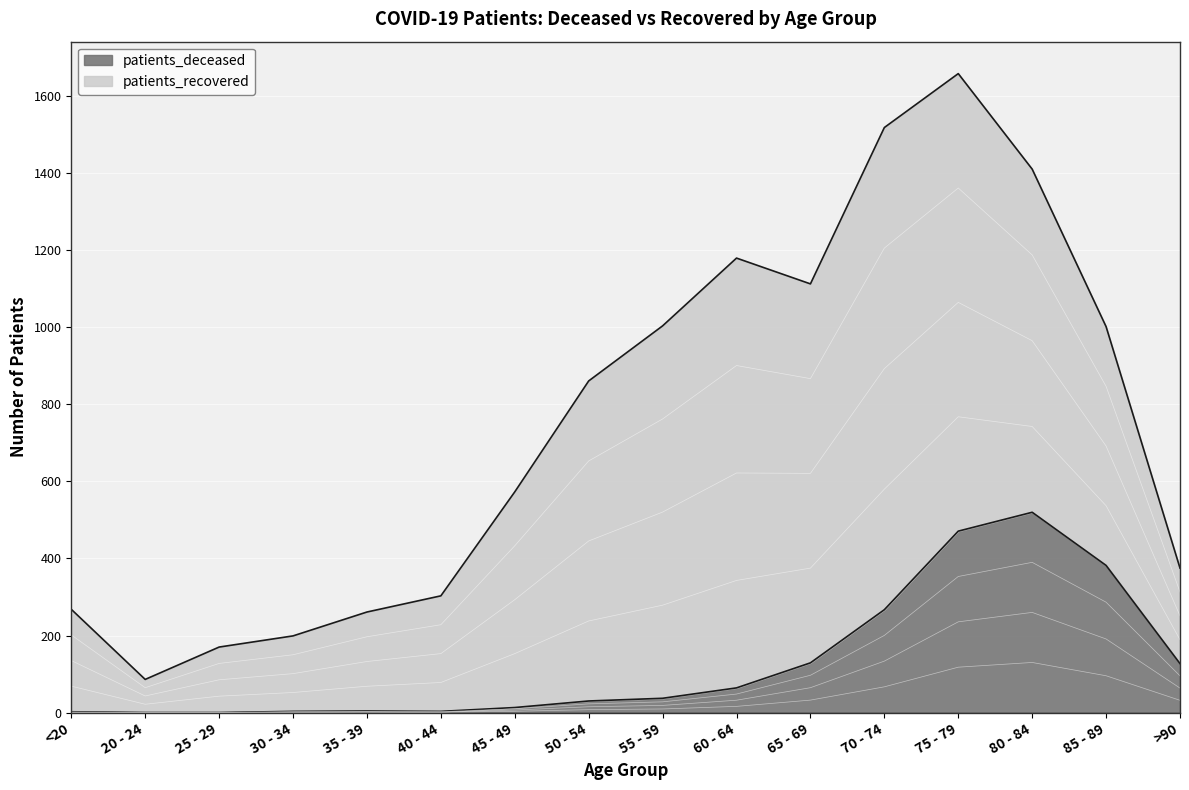

At which category does the chart reach its minimum across all series?

20 - 24